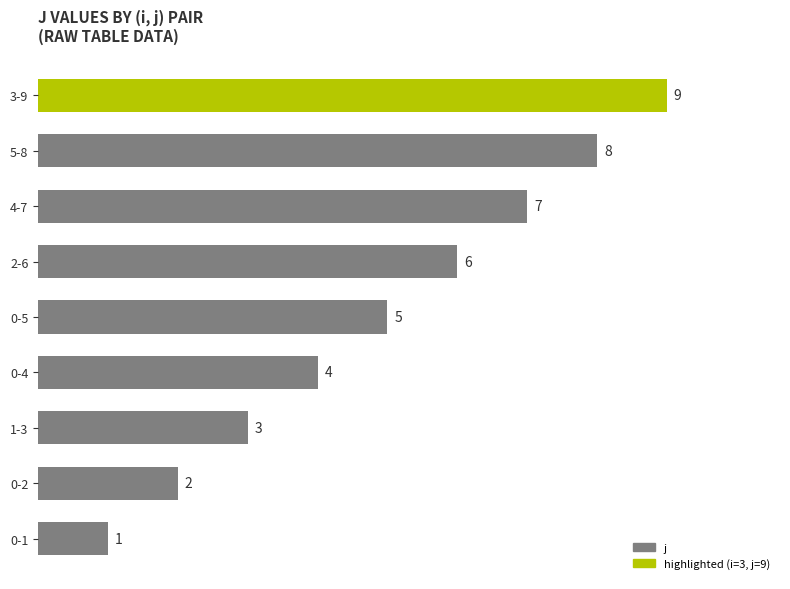

What is the sum of the values at 0-5 and 1-3?

8